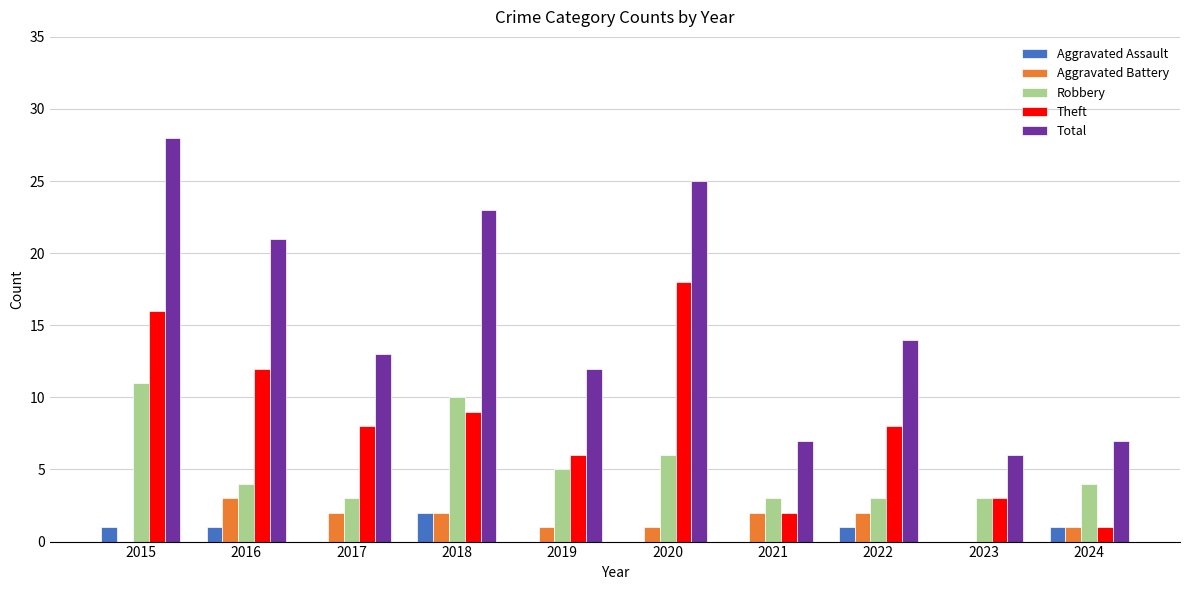

Where does the Total series first go above 14?

2015